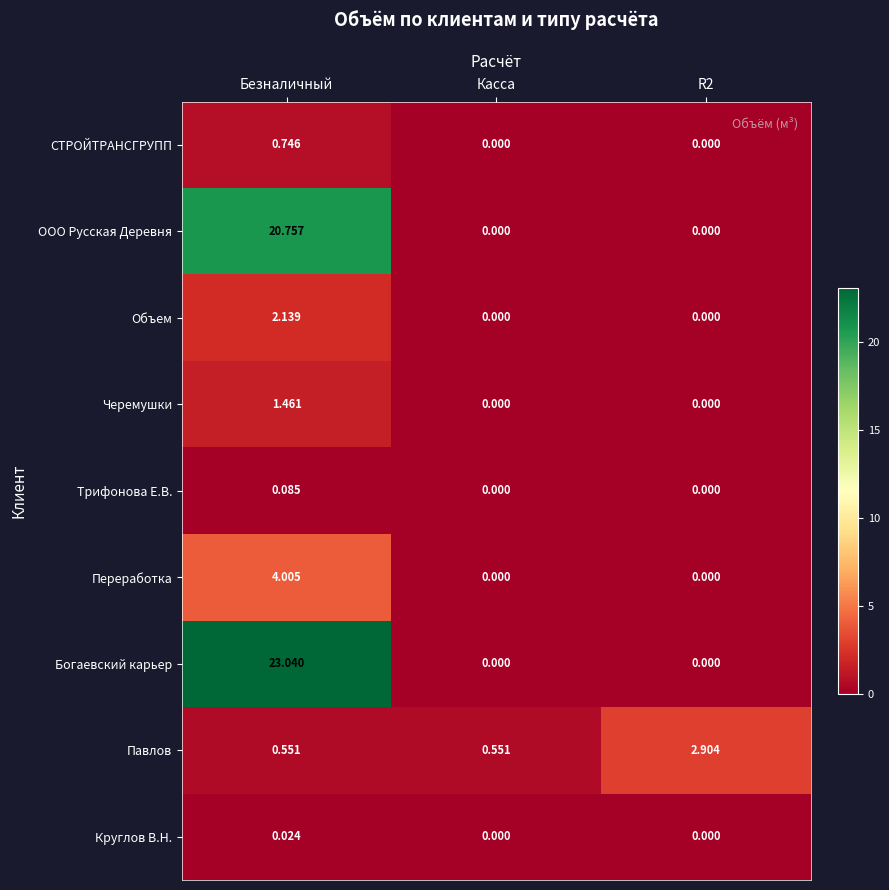

Which series has the widest spread of values?

Богаевский карьер